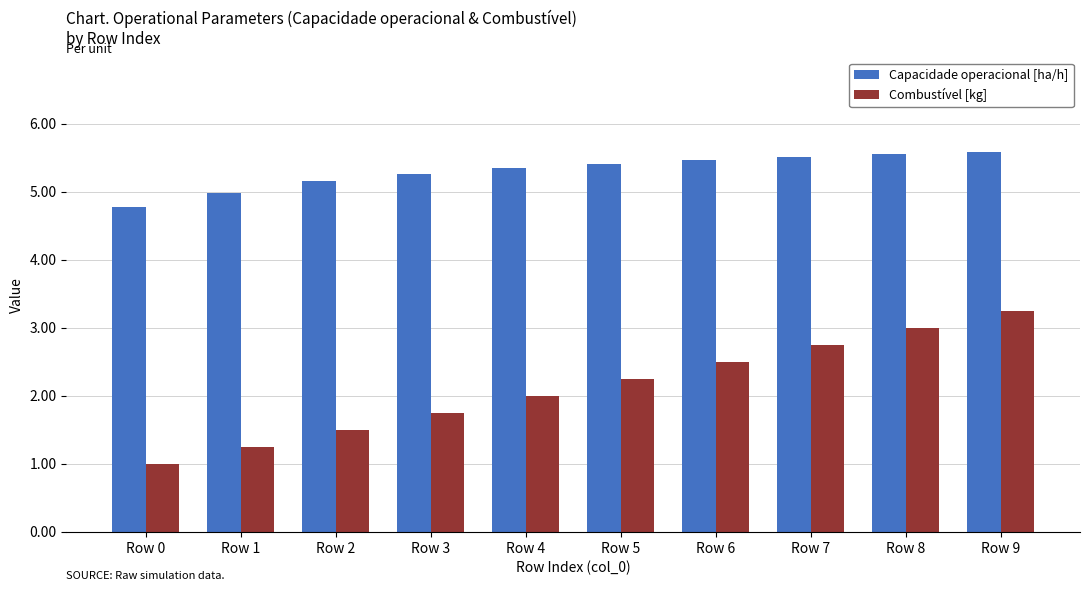

What is the lowest value of the Combustível [kg] series?

1.0